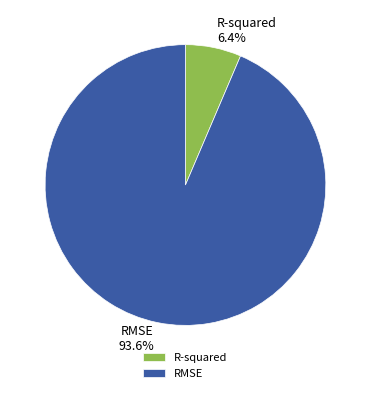

Between R-squared and RMSE, which is larger?

RMSE